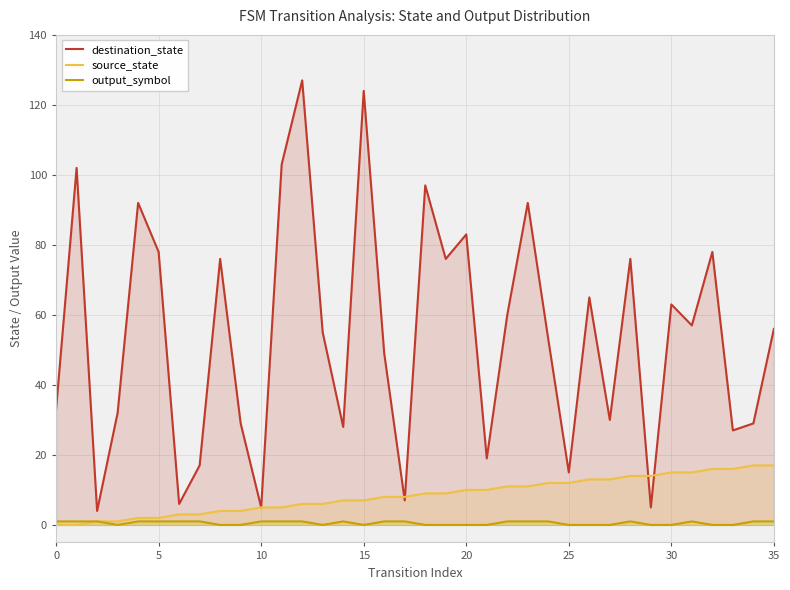

At 27, list the series in order from smallest to largest.

output_symbol, source_state, destination_state